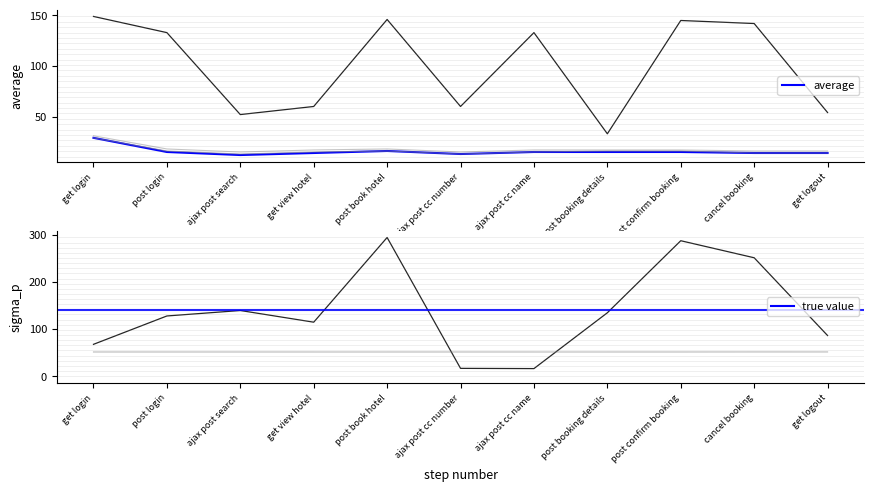

What is the difference between the maximum and second lowest values in the aggregate_report_90%_line series?

16.0